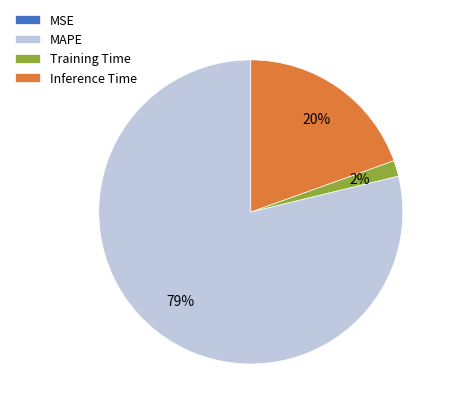

Which has a higher value, Training Time or MAPE?

MAPE